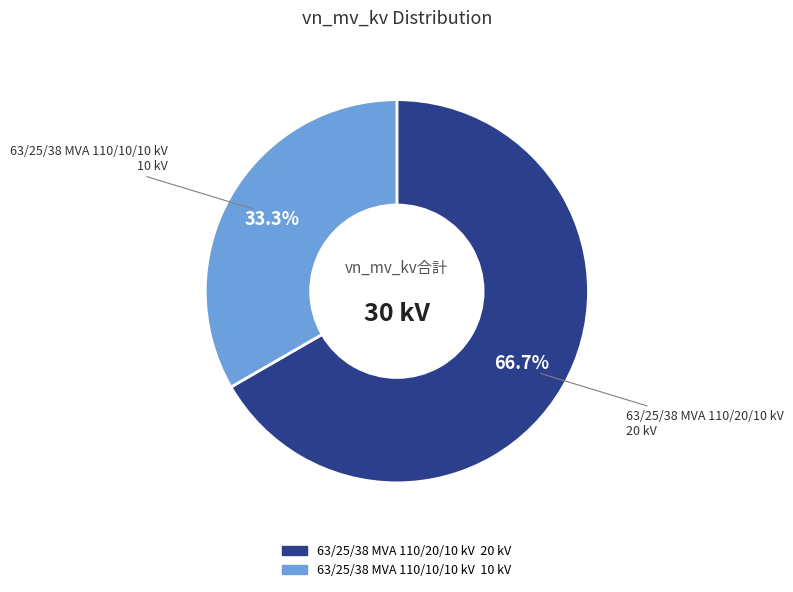

Which category has the biggest portion of the pie?

63/25/38 MVA 110/20/10 kV